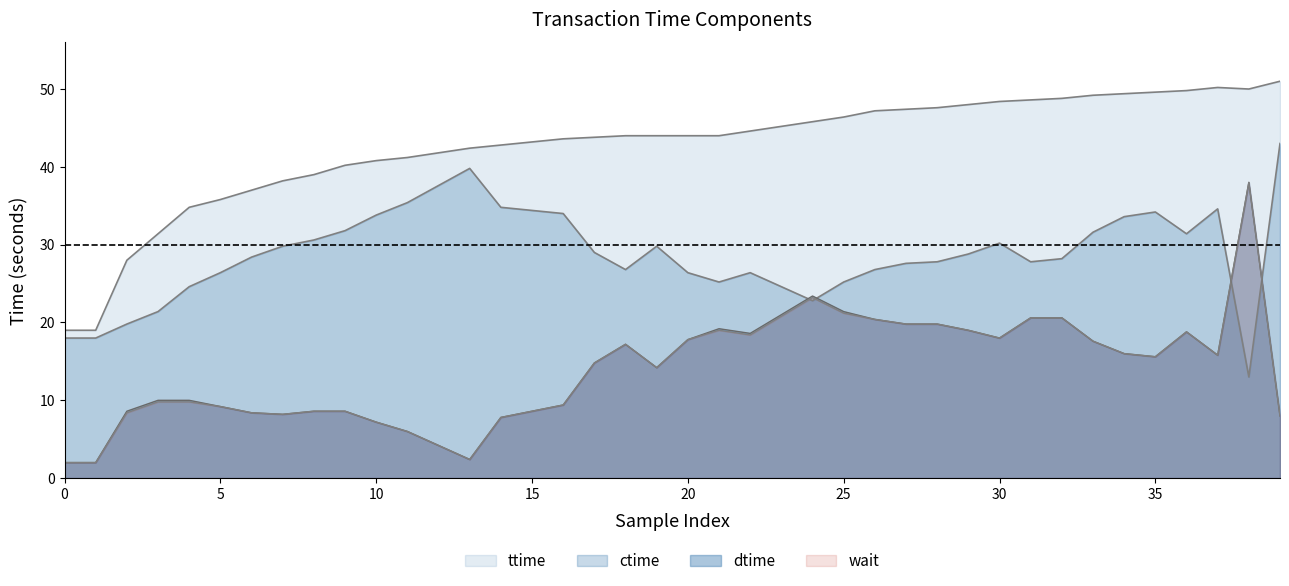

What is the sum of all ctime values?

1165